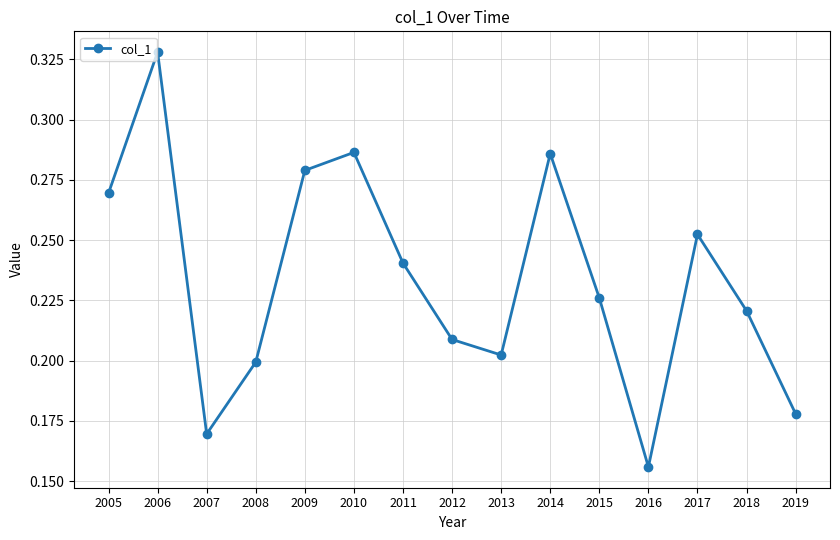

Between 2013 and 2019, which is larger?

2013